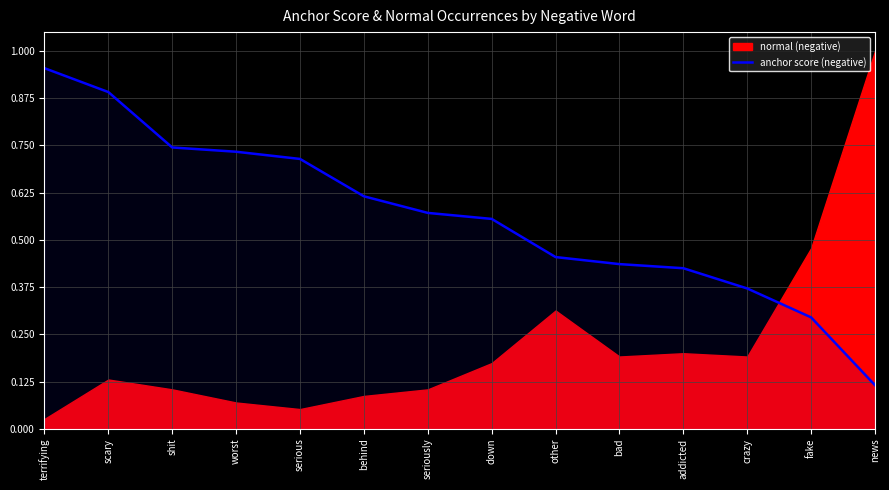

What is the value of the 3rd point from the left?

0.7